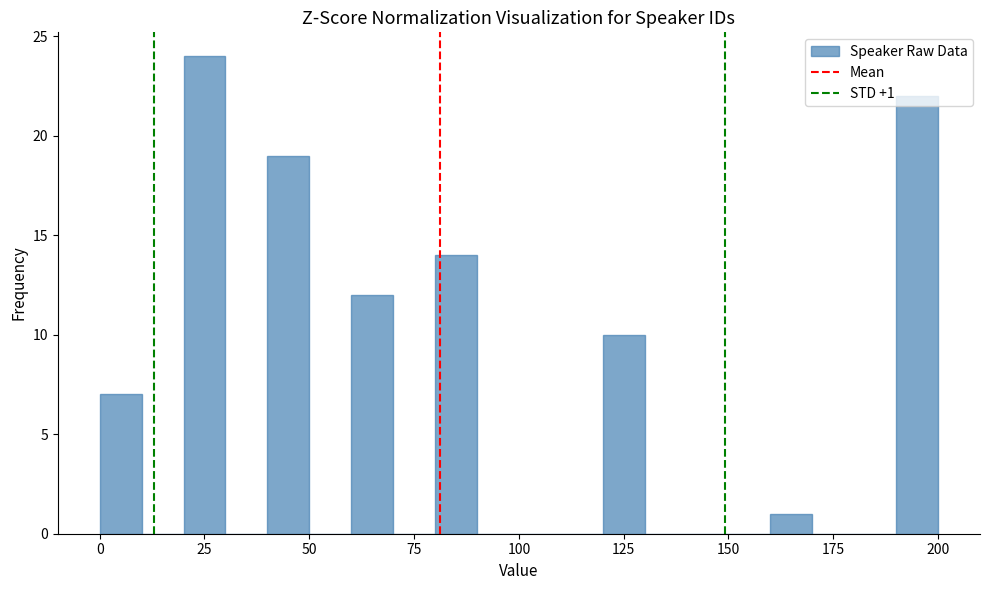

Read against the x-axis, roughly where is the centre of the tallest bar?

25